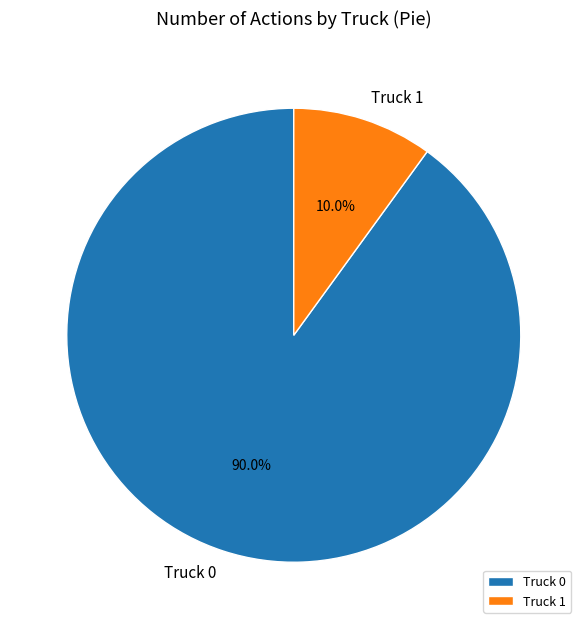

Does any single category account for the majority?

Yes